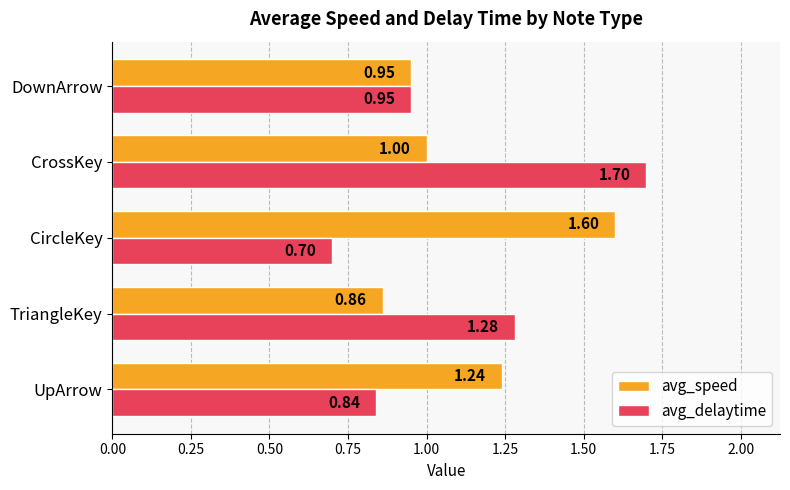

What is the difference between the maximum and minimum values in the avg_speed series?

0.7